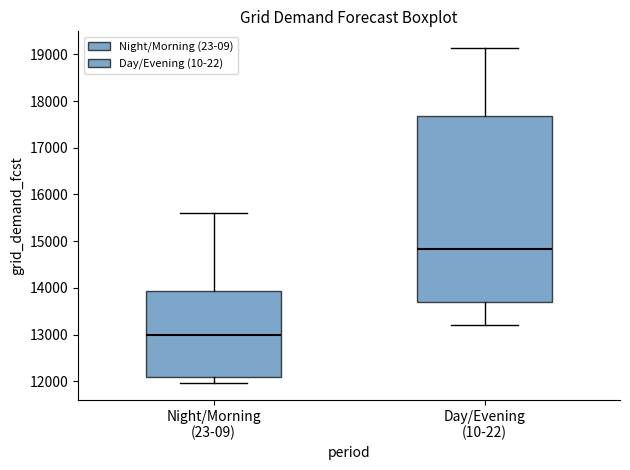

Comparing the boxes themselves (not the whiskers), which one is the tallest?

Day/Evening (10-22)